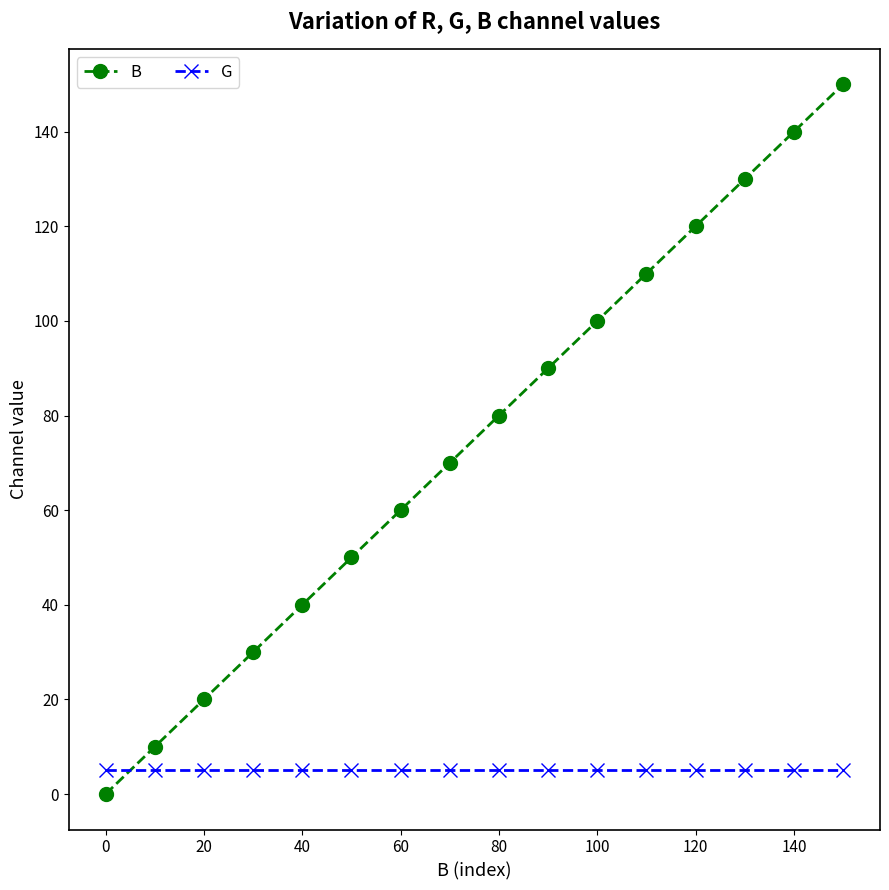

How many intersections are there between B and G?

1